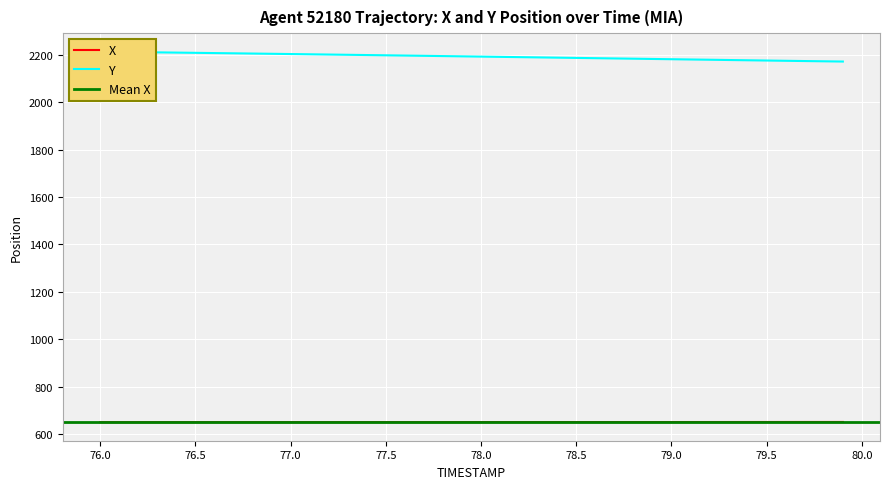

Which series has the largest total across all categories?

Y